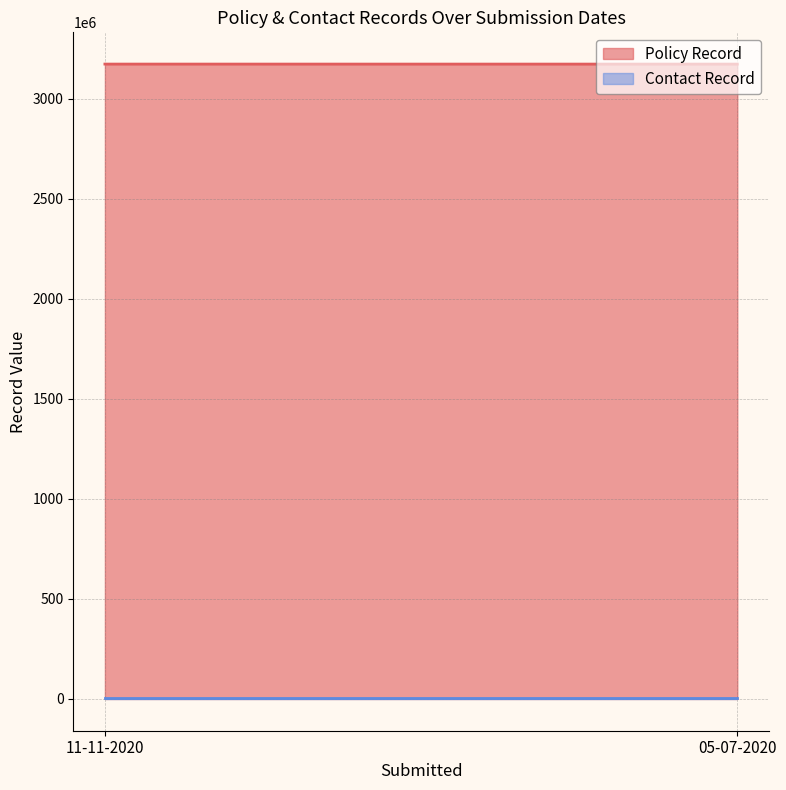

What is the difference between the Policy Record values at 05-07-2020 and 11-11-2020?

81553